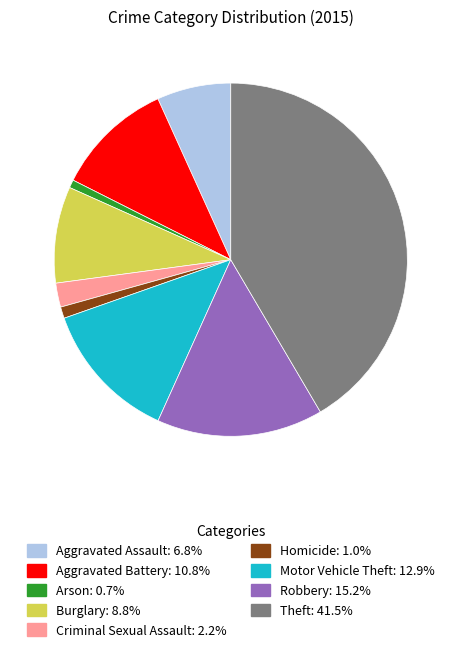

Approximately how many times larger is the value at Criminal Sexual Assault compared to Aggravated Assault?

0.3